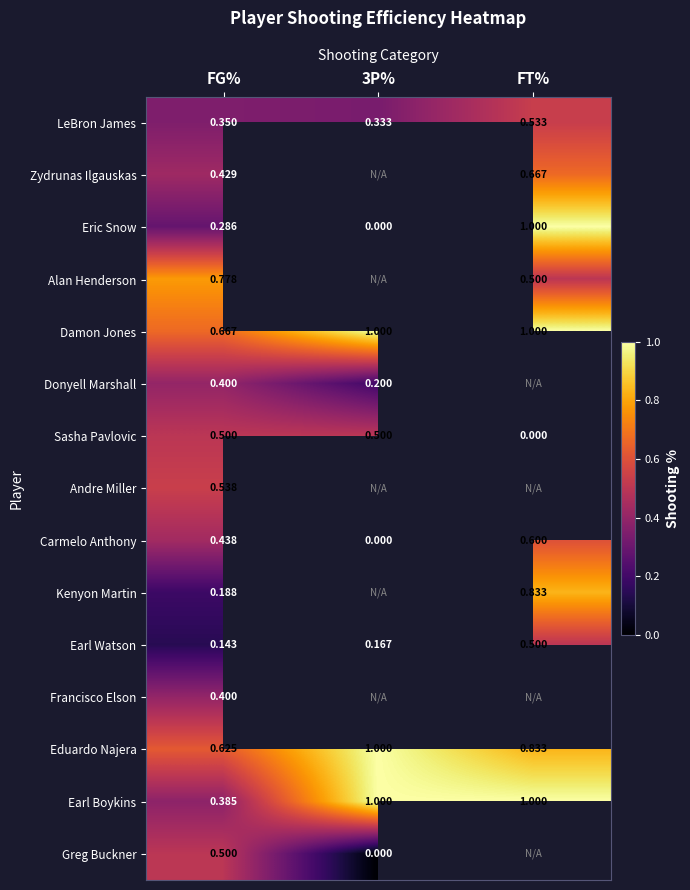

True or false: Damon Jones has a value of 1.0 at 3P%.

True